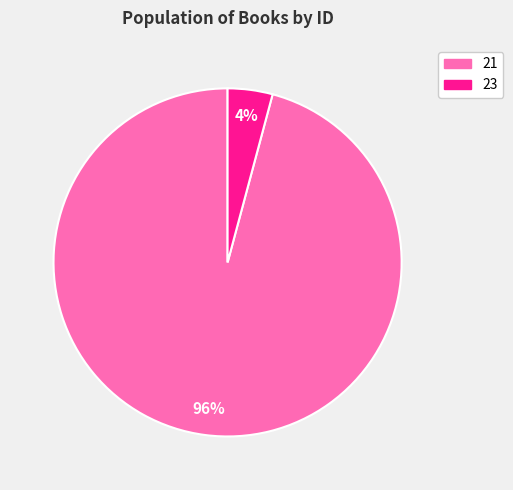

Which slice represents more than half of the pie?

21